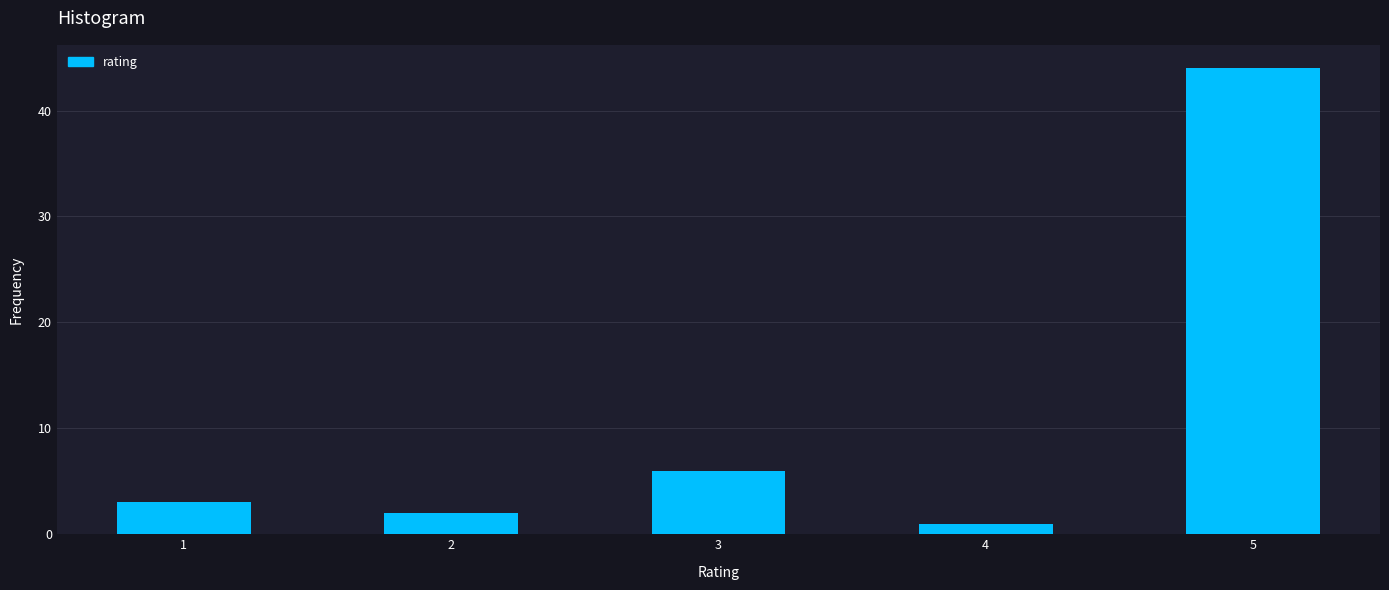

Reading right to left, what are all the values shown in this chart?

44	1	6	2	3